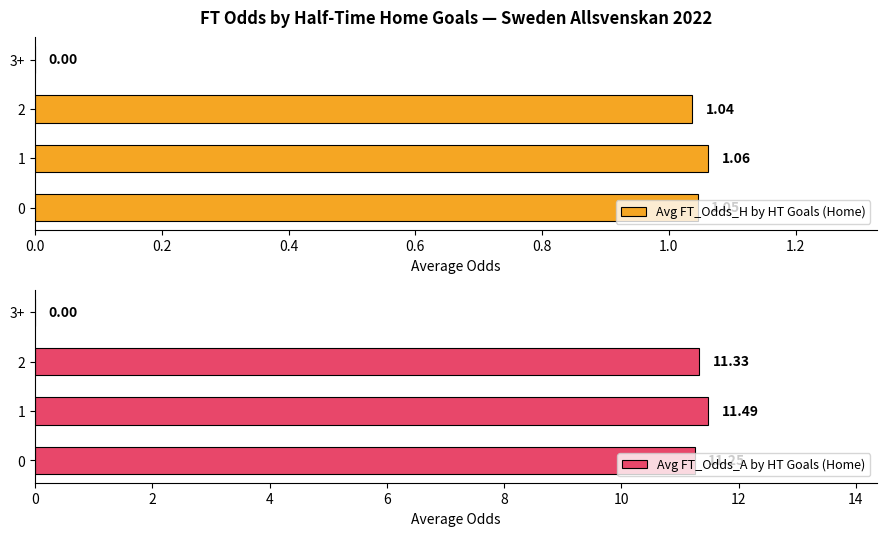

Reading right to left, extract all data points from this chart.

Avg FT_Odds_H by HT Goals (Home): 0.0	1.0	1.1	1.0
Avg FT_Odds_A by HT Goals (Home): 0.0	11.3	11.5	11.2